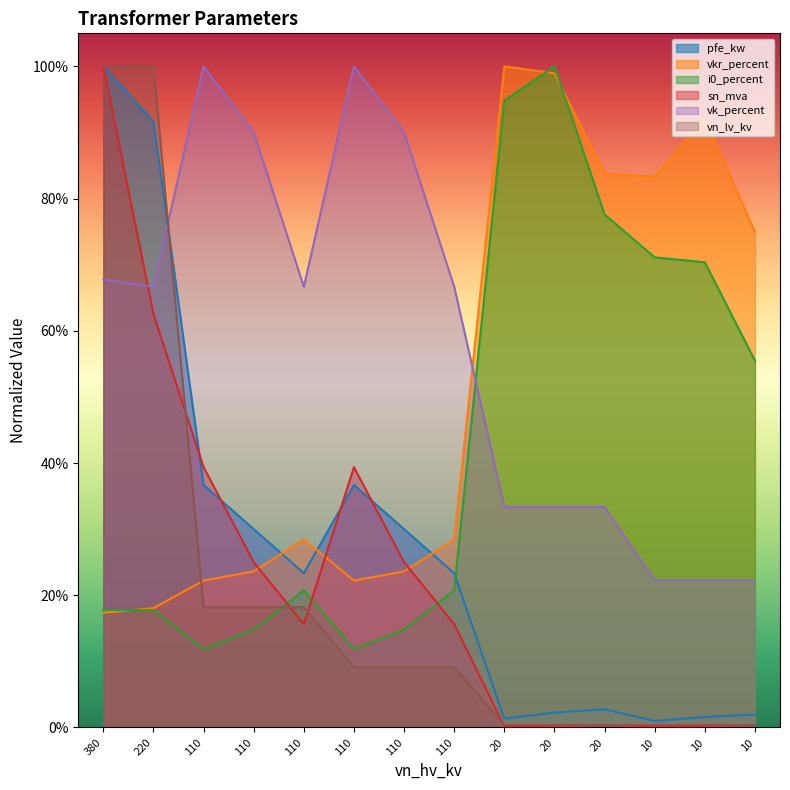

Between which two adjacent categories do i0_percent and sn_mva first intersect?

110 and 110